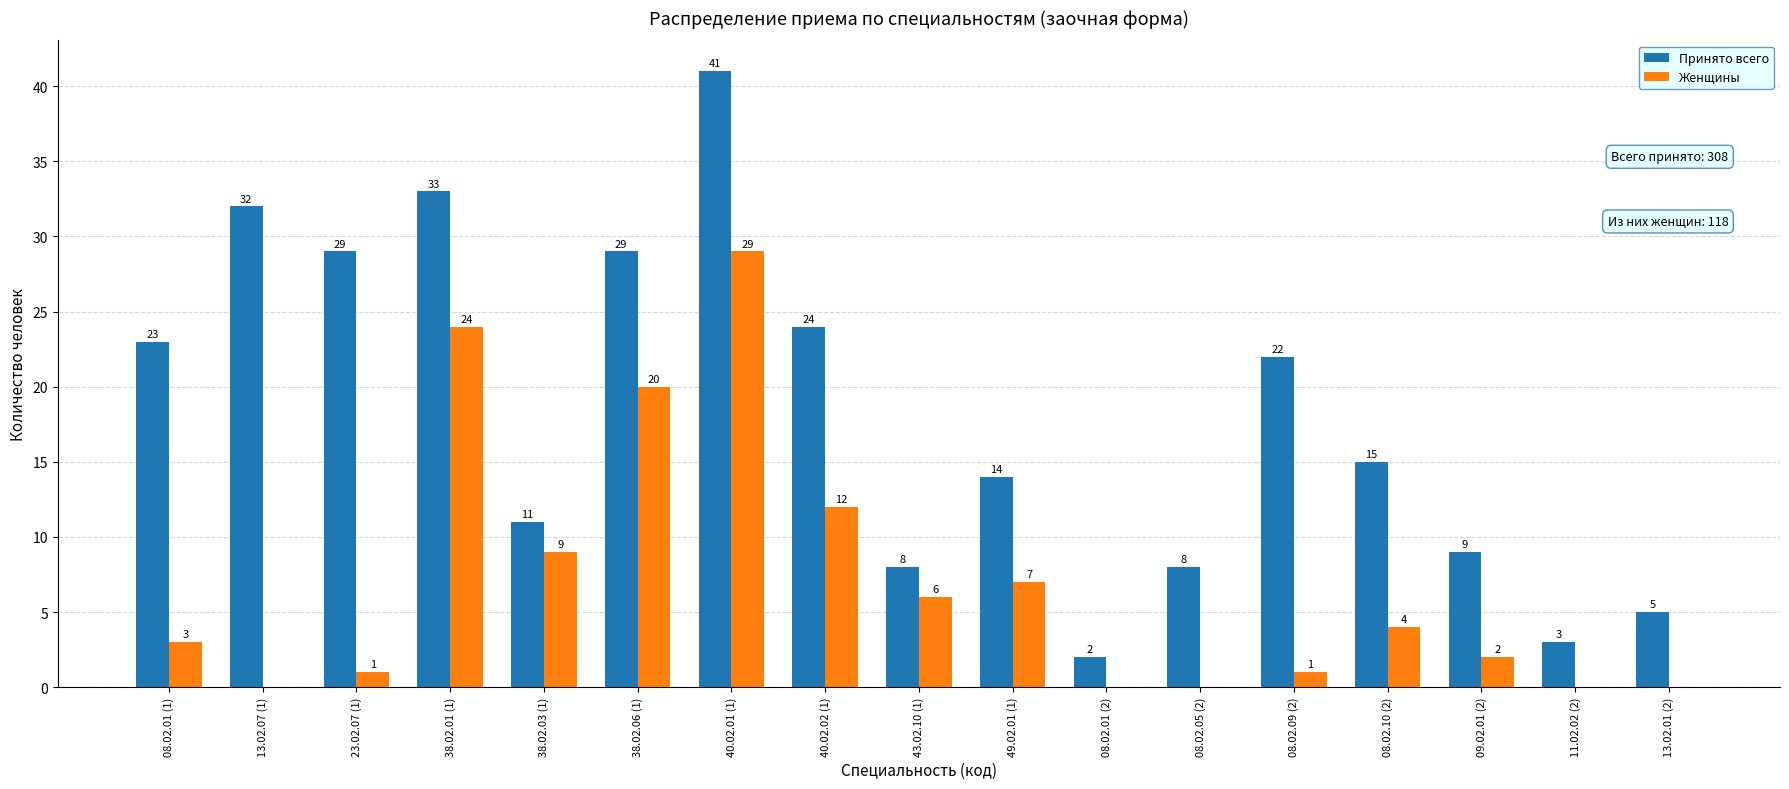

The value of Принято всего at 13.02.07 (1) is 10. True or false?

False